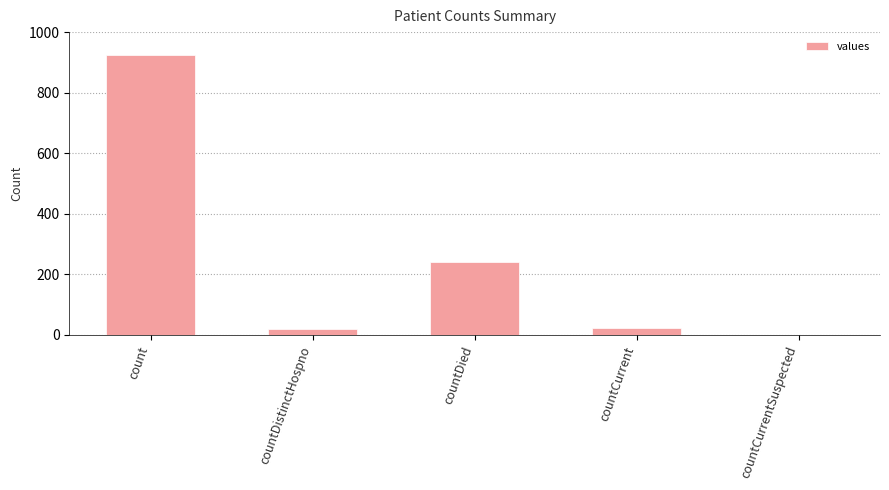

What is the change in value from count to countDistinctHospno?

-907